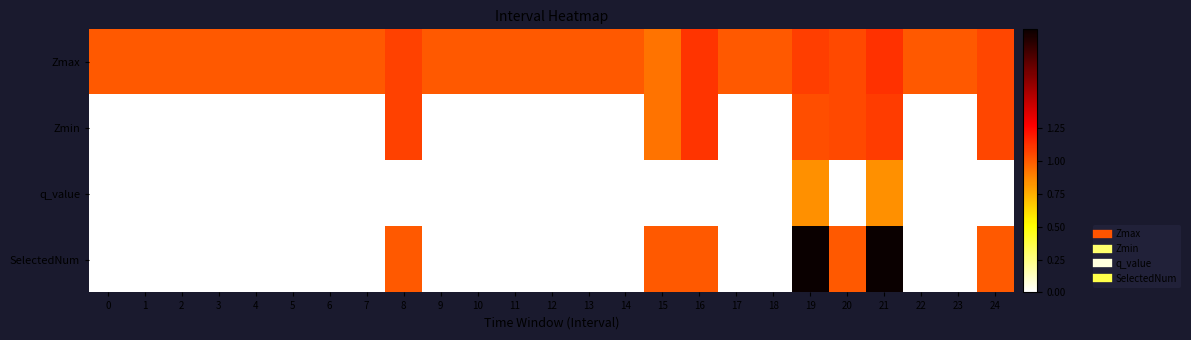

At which category is the sum across all series the highest?

21